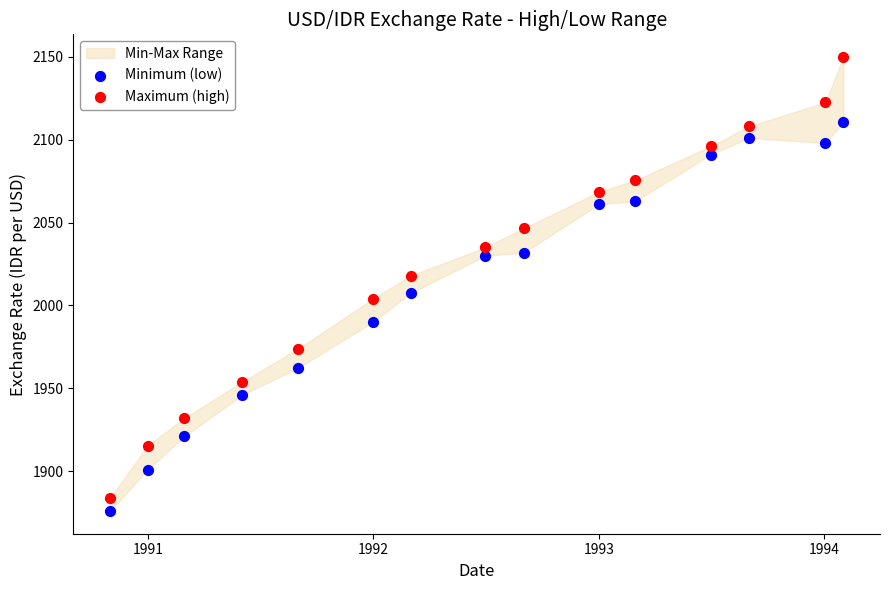

What is the X range (max minus min) for the scatter plot?

1188.0